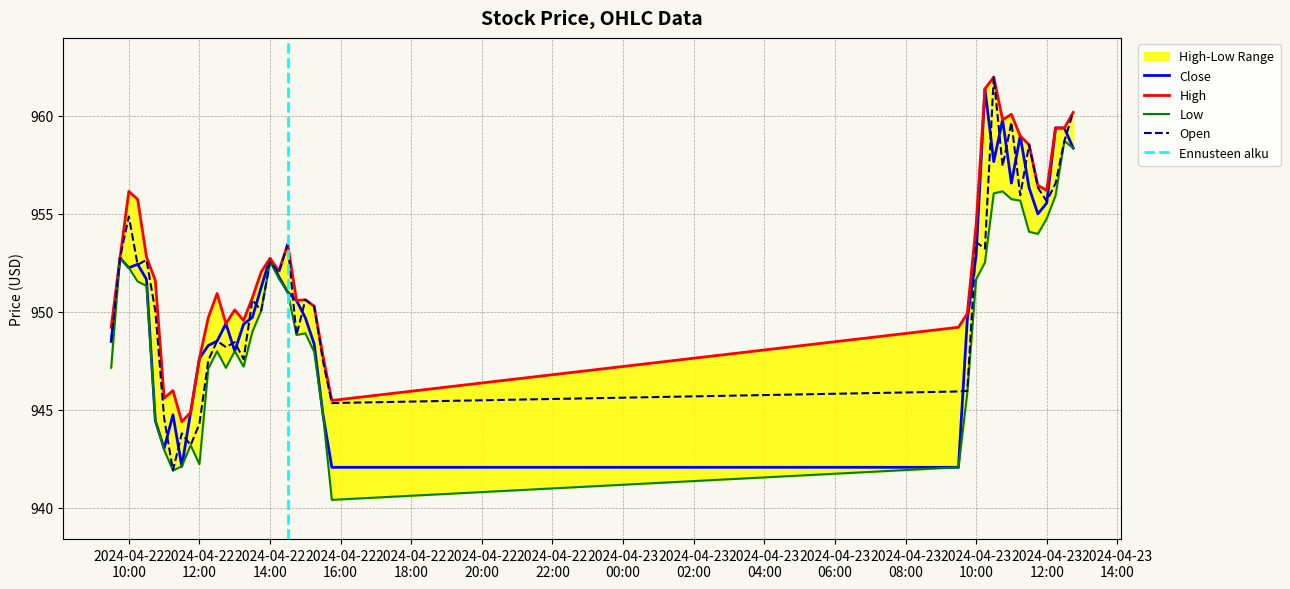

What is the highest value of the Close series?

961.4